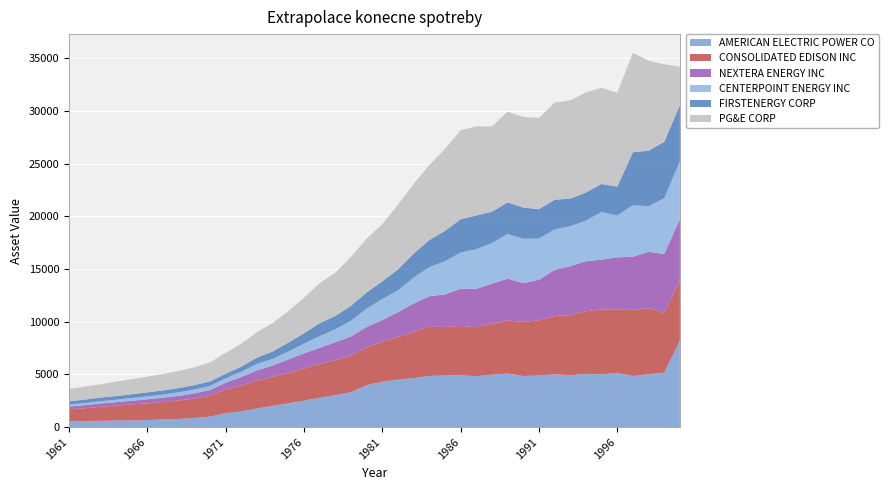

Reading left to right, transcribe all the data shown in this chart.

AMERICAN ELECTRIC POWER CO: 1961=554.9	1962=574.0	1963=593.7	1964=614.7	1965=637.9	1966=664.0	1967=734.3	1968=761.1	1969=864.9	1970=993.4	1971=1328.0	1972=1484.3	1973=1763.9	1974=2016.6	1975=2257.8	1976=2501.3	1977=2782.3	1978=3025.7	1979=3312.1	1980=3969.7	1981=4311.0	1982=4503.2	1983=4655.6	1984=4853.7	1985=4897.9	1986=4919.2	1987=4827.7	1988=4971.9	1989=5095.3	1990=4847.0	1991=4894.8	1992=5011.5	1993=4921.0	1994=5053.2	1995=5003.2	1996=5145.6	1997=4851.5	1998=5015.4	1999=5170.0	2000=8215.0
CONSOLIDATED EDISON INC: 1961=1122.1	1962=1214.3	1963=1337.8	1964=1419.3	1965=1517.1	1966=1586.0	1967=1642.0	1968=1760.9	1969=1836.7	1970=1985.4	1971=2249.5	1972=2456.3	1973=2660.4	1974=2758.2	1975=2891.5	1976=3050.1	1977=3204.0	1978=3331.5	1979=3458.5	1980=3581.0	1981=3799.0	1982=4050.5	1983=4365.2	1984=4669.1	1985=4605.9	1986=4686.0	1987=4652.6	1988=4847.4	1989=5021.1	1990=5138.0	1991=5241.2	1992=5528.1	1993=5709.3	1994=5953.3	1995=6162.6	1996=6050.2	1997=6248.1	1998=6275.2	1999=5661.6	2000=5722.0
NEXTERA ENERGY INC: 1961=273.7	1962=289.0	1963=306.4	1964=327.0	1965=346.8	1966=392.5	1967=414.6	1968=437.0	1969=506.3	1970=534.2	1971=632.3	1972=811.2	1973=959.8	1974=1058.0	1975=1269.2	1976=1450.2	1977=1536.4	1978=1696.1	1979=1832.9	1980=1953.0	1981=2050.1	1982=2352.3	1983=2711.8	1984=2894.3	1985=3094.8	1986=3522.7	1987=3638.6	1988=3800.6	1989=3971.5	1990=3682.4	1991=3850.2	1992=4387.4	1993=4648.9	1994=4742.5	1995=4732.1	1996=4923.7	1997=5071.0	1998=5352.0	1999=5596.0	2000=5819.0
CENTERPOINT ENERGY INC: 1961=181.6	1962=197.2	1963=214.3	1964=232.9	1965=254.6	1966=275.1	1967=295.2	1968=339.9	1969=363.1	1970=390.6	1971=421.9	1972=507.2	1973=611.2	1974=642.1	1975=752.1	1976=920.1	1977=1111.6	1978=1240.8	1979=1488.0	1980=1742.1	1981=1994.6	1982=2070.5	1983=2464.1	1984=2773.5	1985=3149.9	1986=3443.9	1987=3773.7	1988=3847.9	1989=4243.8	1990=4215.1	1991=3909.0	1992=3842.9	1993=3792.6	1994=3842.5	1995=4526.0	1996=3963.1	1997=4896.5	1998=4321.9	1999=5306.3	2000=5482.1
FIRSTENERGY CORP: 1961=311.8	1962=335.7	1963=347.3	1964=346.5	1965=362.0	1966=375.9	1967=391.2	1968=402.9	1969=414.2	1970=421.9	1971=433.9	1972=479.9	1973=599.1	1974=702.3	1975=851.8	1976=985.2	1977=1227.2	1978=1256.6	1979=1427.9	1980=1530.9	1981=1684.4	1982=1995.2	1983=2274.3	1984=2561.3	1985=2878.8	1986=3158.1	1987=3200.9	1988=2982.0	1989=3009.7	1990=2962.2	1991=2791.8	1992=2822.3	1993=2617.0	1994=2685.4	1995=2659.7	1996=2750.2	1997=5034.7	1998=5284.1	1999=5348.5	2000=5342.6
PG&E CORP: 1961=1189.0	1962=1226.0	1963=1266.6	1964=1380.3	1965=1433.6	1966=1497.3	1967=1561.1	1968=1625.4	1969=1688.8	1970=1813.5	1971=1986.5	1972=2175.0	1973=2426.4	1974=2692.8	1975=2993.3	1976=3372.8	1977=3808.7	1978=4104.6	1979=4641.7	1980=5104.3	1981=5427.1	1982=6128.9	1983=6613.8	1984=7131.0	1985=7767.4	1986=8448.9	1987=8457.5	1988=8100.1	1989=8607.7	1990=8607.1	1991=8668.2	1992=9220.8	1993=9329.0	1994=9505.5	1995=9138.7	1996=8902.8	1997=9436.0	1998=8546.0	1999=7366.0	2000=3652.0